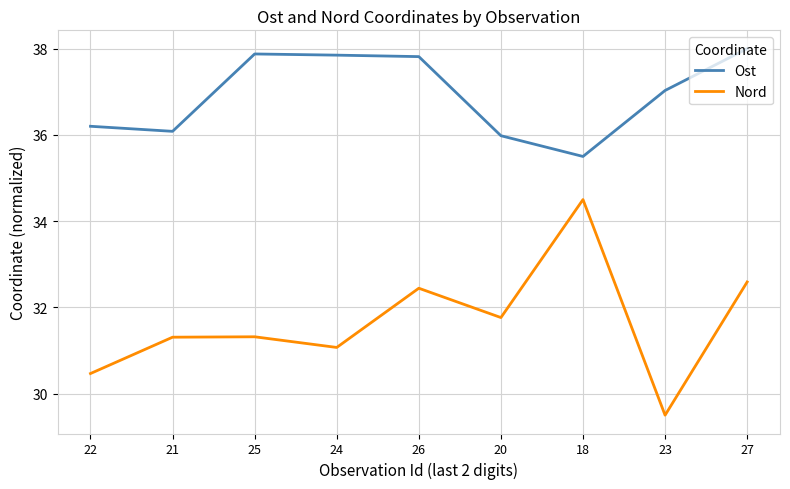

True or false: Nord has a value of 32.6 at 27.

True